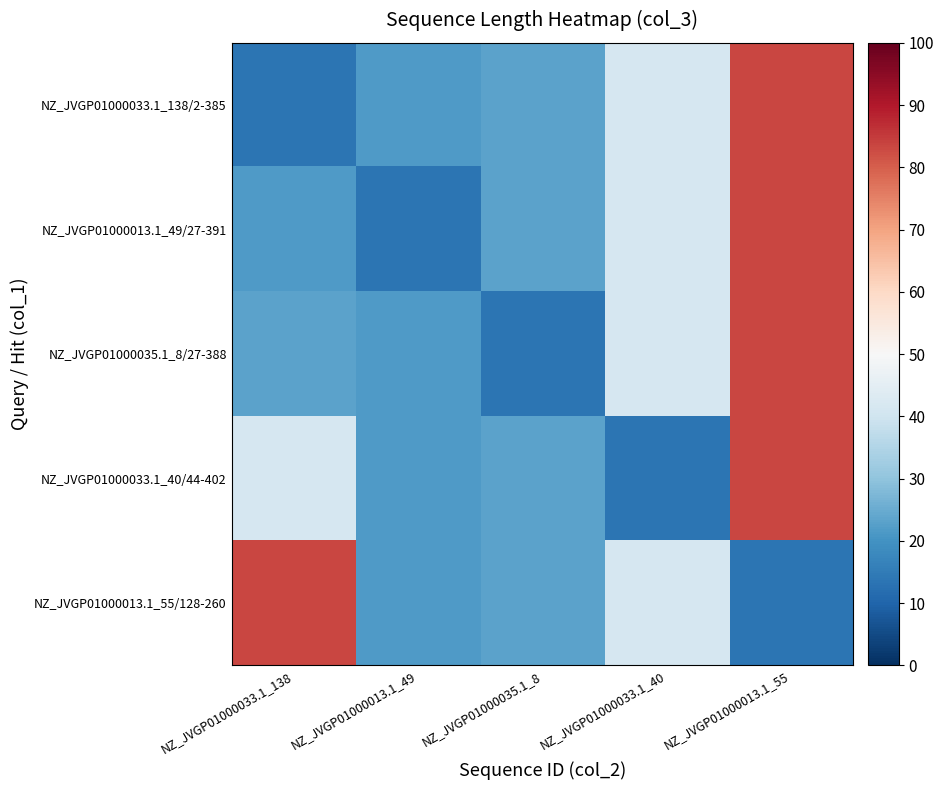

Reading left to right, extract all data points from this chart.

NZ_JVGP01000033.1_138/2-385: NZ_JVGP01000033.1_138=13.3	NZ_JVGP01000013.1_49=21.7	NZ_JVGP01000035.1_8=23.3	NZ_JVGP01000033.1_40=41.7	NZ_JVGP01000013.1_55=83.3
NZ_JVGP01000013.1_49/27-391: NZ_JVGP01000033.1_138=21.7	NZ_JVGP01000013.1_49=13.3	NZ_JVGP01000035.1_8=23.3	NZ_JVGP01000033.1_40=41.7	NZ_JVGP01000013.1_55=83.3
NZ_JVGP01000035.1_8/27-388: NZ_JVGP01000033.1_138=23.3	NZ_JVGP01000013.1_49=21.7	NZ_JVGP01000035.1_8=13.3	NZ_JVGP01000033.1_40=41.7	NZ_JVGP01000013.1_55=83.3
NZ_JVGP01000033.1_40/44-402: NZ_JVGP01000033.1_138=41.7	NZ_JVGP01000013.1_49=21.7	NZ_JVGP01000035.1_8=23.3	NZ_JVGP01000033.1_40=13.3	NZ_JVGP01000013.1_55=83.3
NZ_JVGP01000013.1_55/128-260: NZ_JVGP01000033.1_138=83.3	NZ_JVGP01000013.1_49=21.7	NZ_JVGP01000035.1_8=23.3	NZ_JVGP01000033.1_40=41.7	NZ_JVGP01000013.1_55=13.3